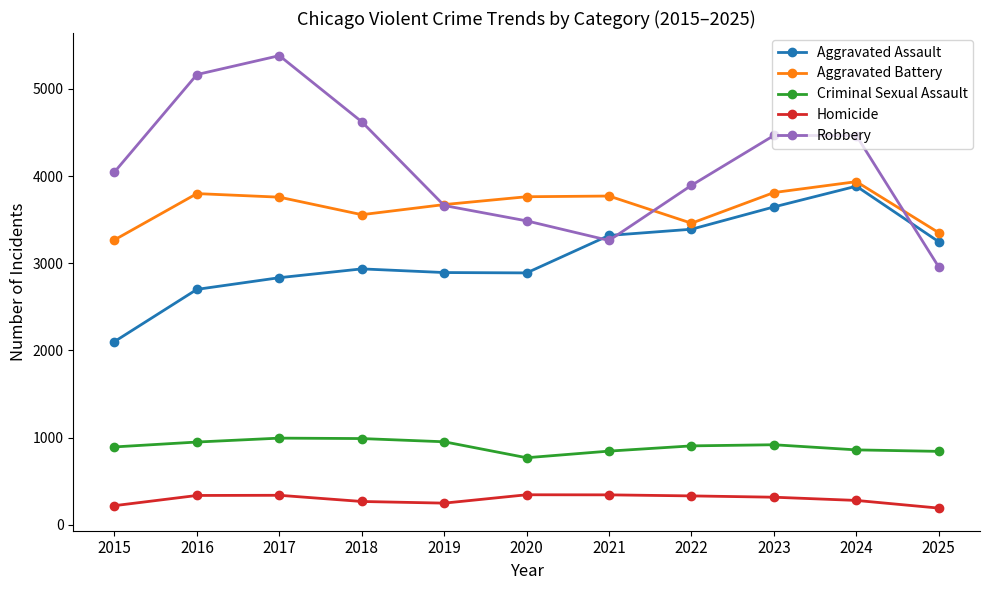

How many series are shown in this chart?

5